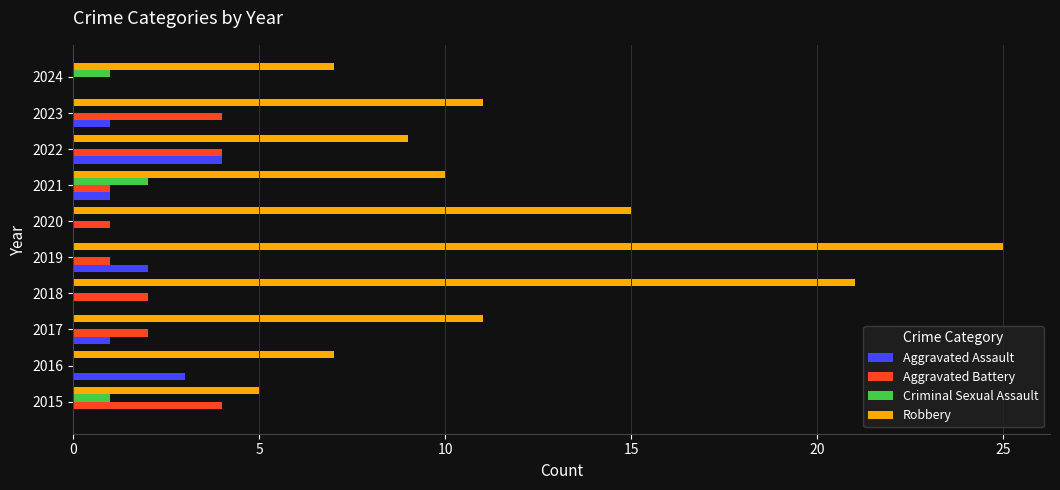

Is it true that Aggravated Assault equals 2 at 2015?

False